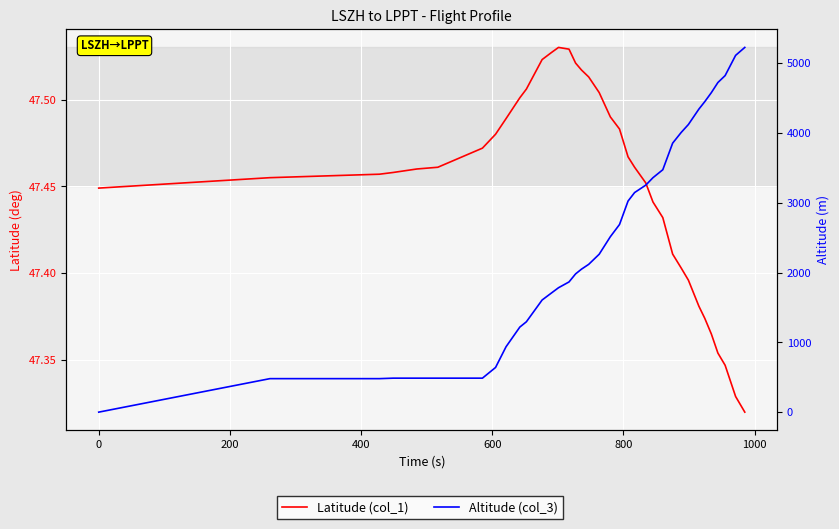

Is this an area chart (filled region under the line)?

No